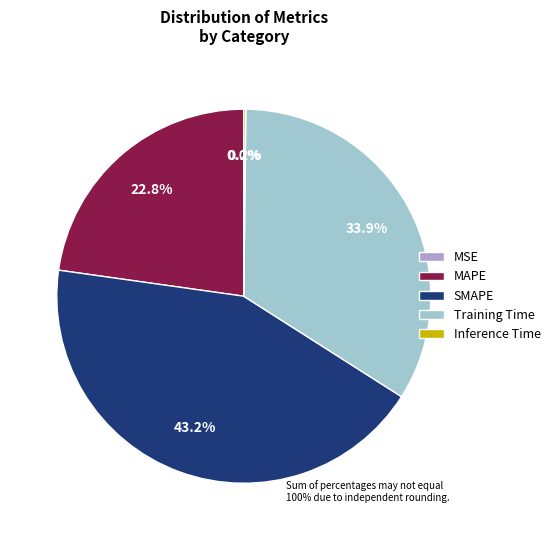

What is the largest slice in the pie chart?

SMAPE